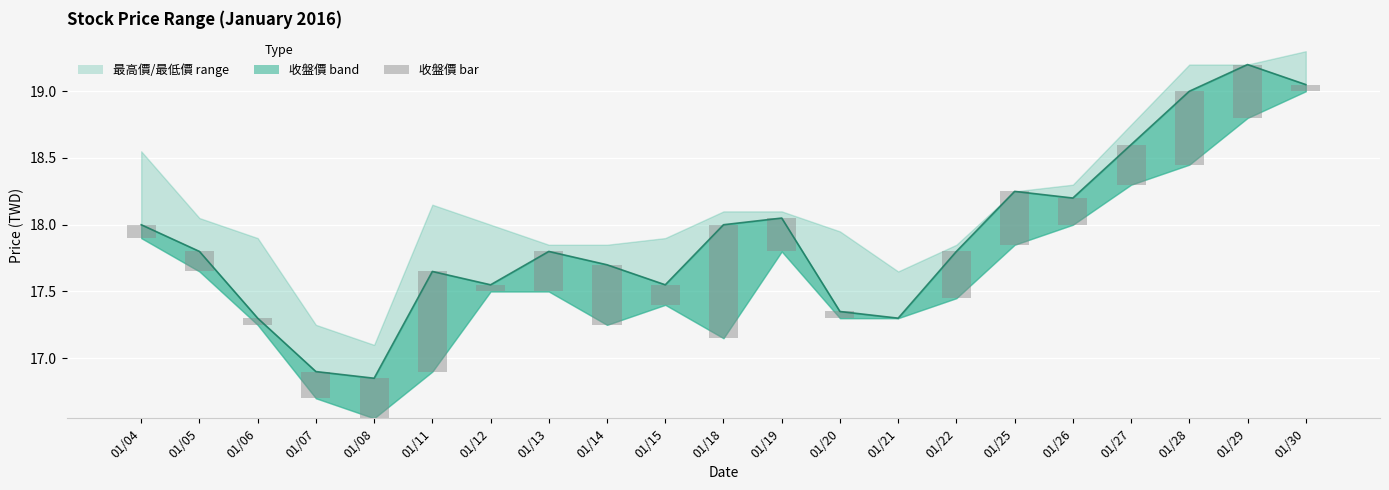

True or false: the data shows 0.1 at 01/06.

True